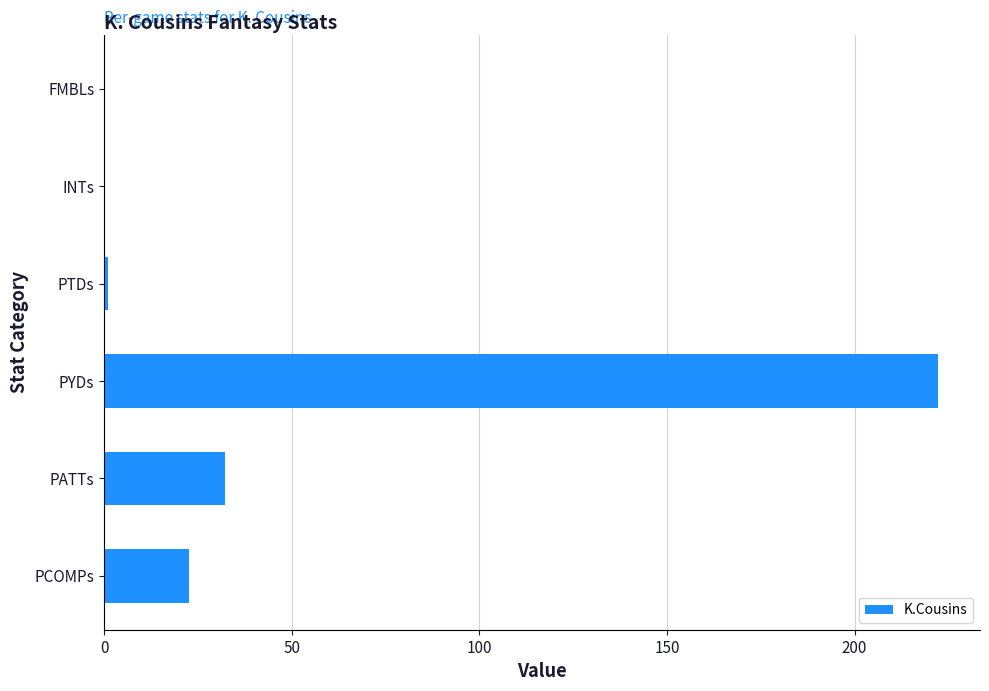

What is the sum of all values?

278.6